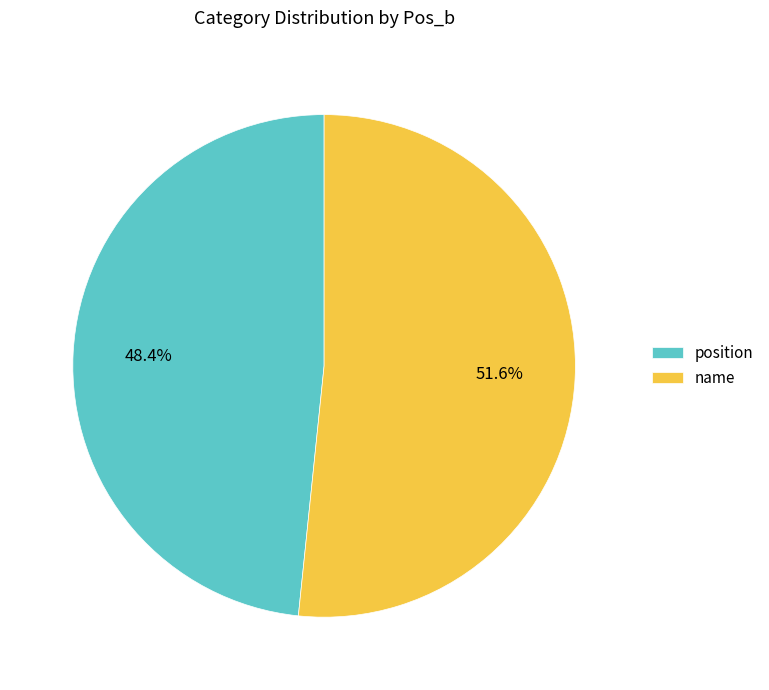

Which category has the biggest portion of the pie?

name